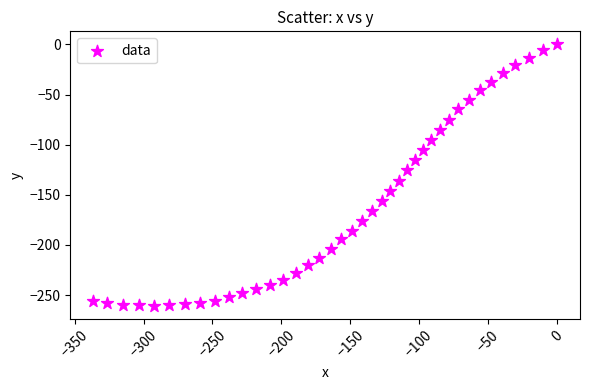

What is the range of X values (max minus min)?

336.4